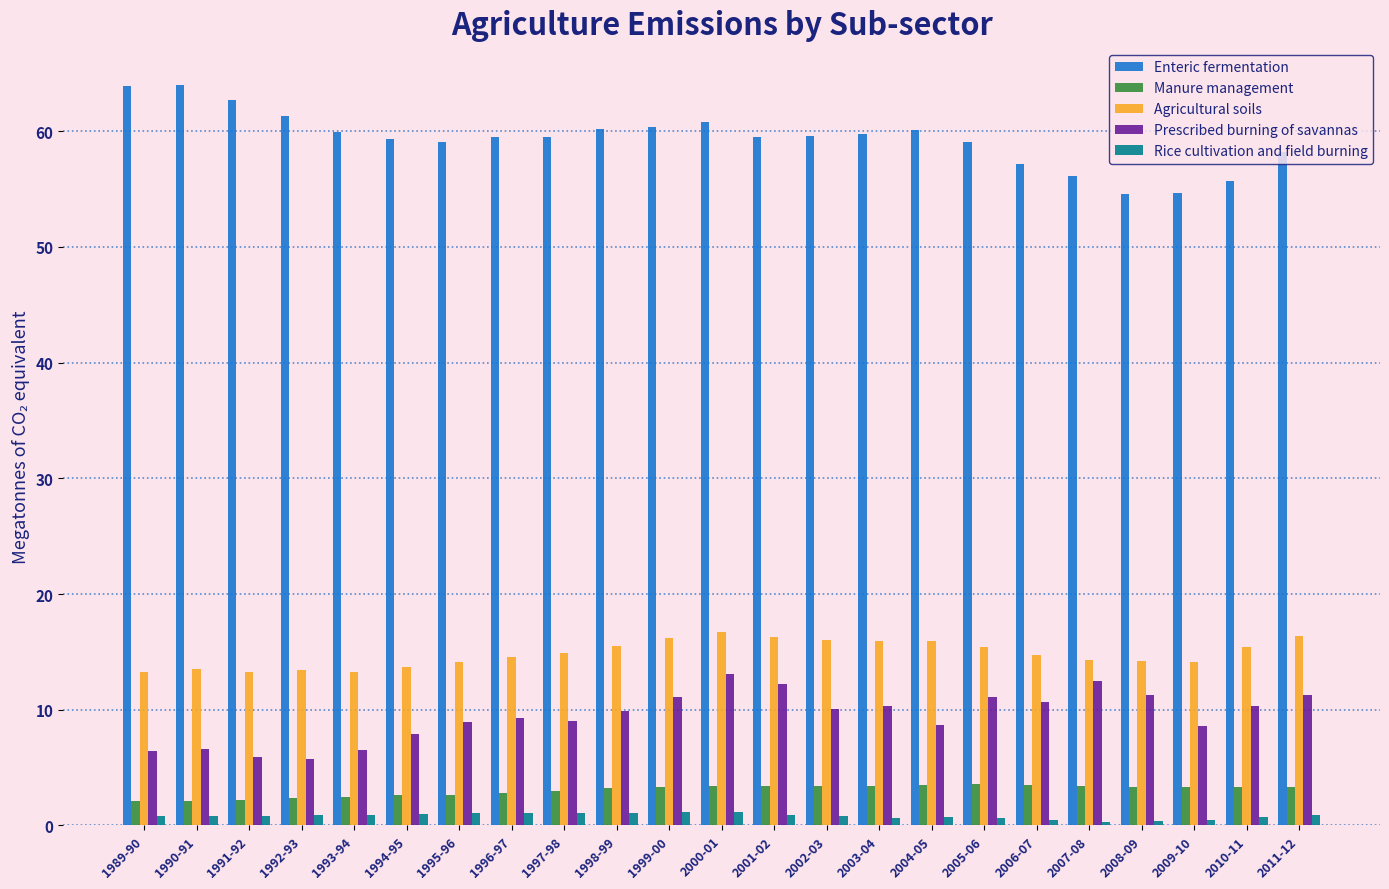

What is the difference between the maximum and minimum values in the Enteric fermentation series?

9.4